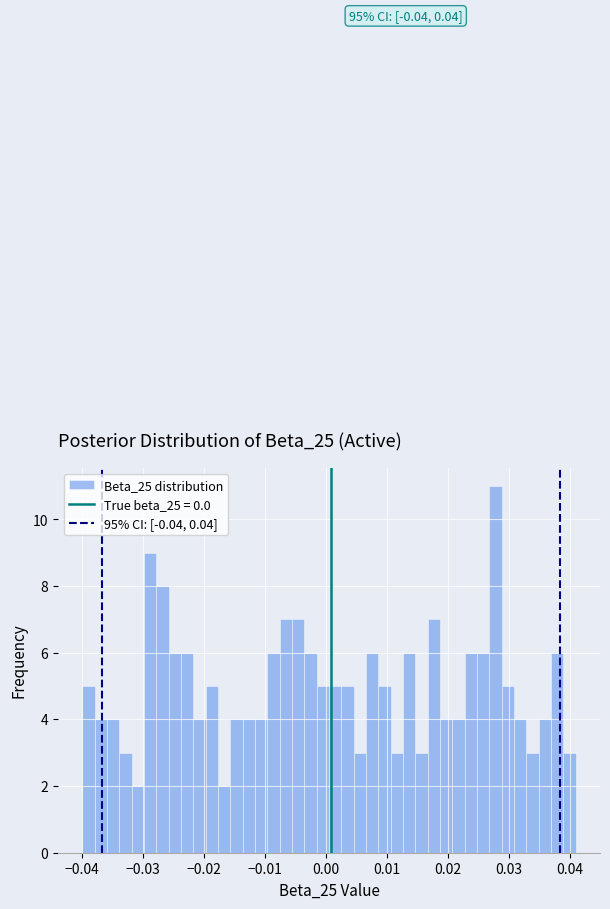

Around what value on the x-axis is the tallest bar? Give the approximate position of its centre, as read against the axis.

0.028